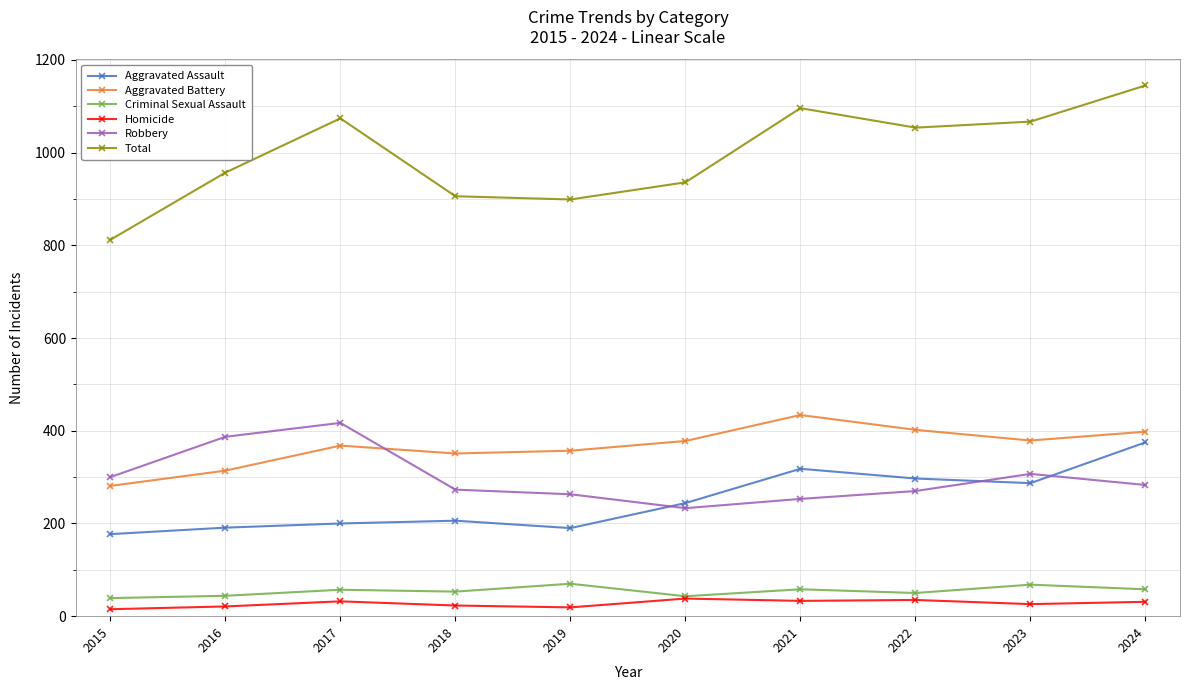

Where is the first local maximum for Total?

2017